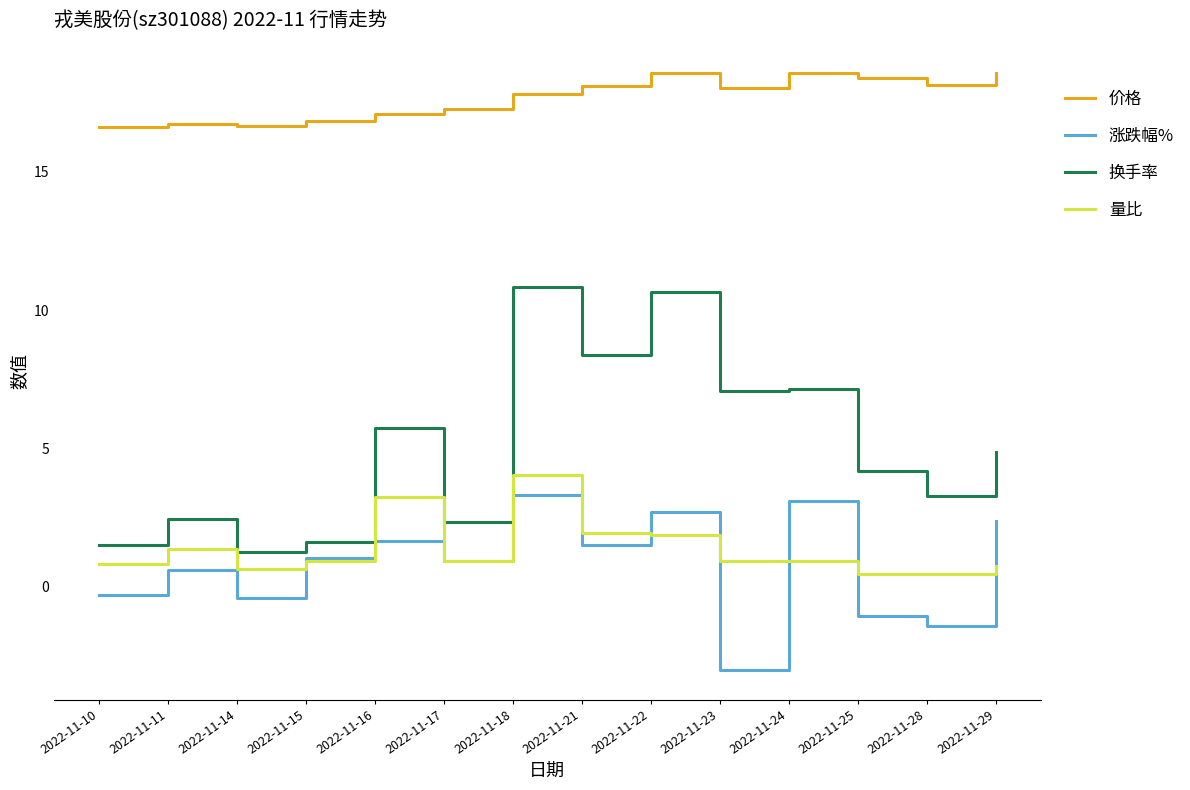

What is the difference between the maximum and minimum values in the 换手率 series?

9.6